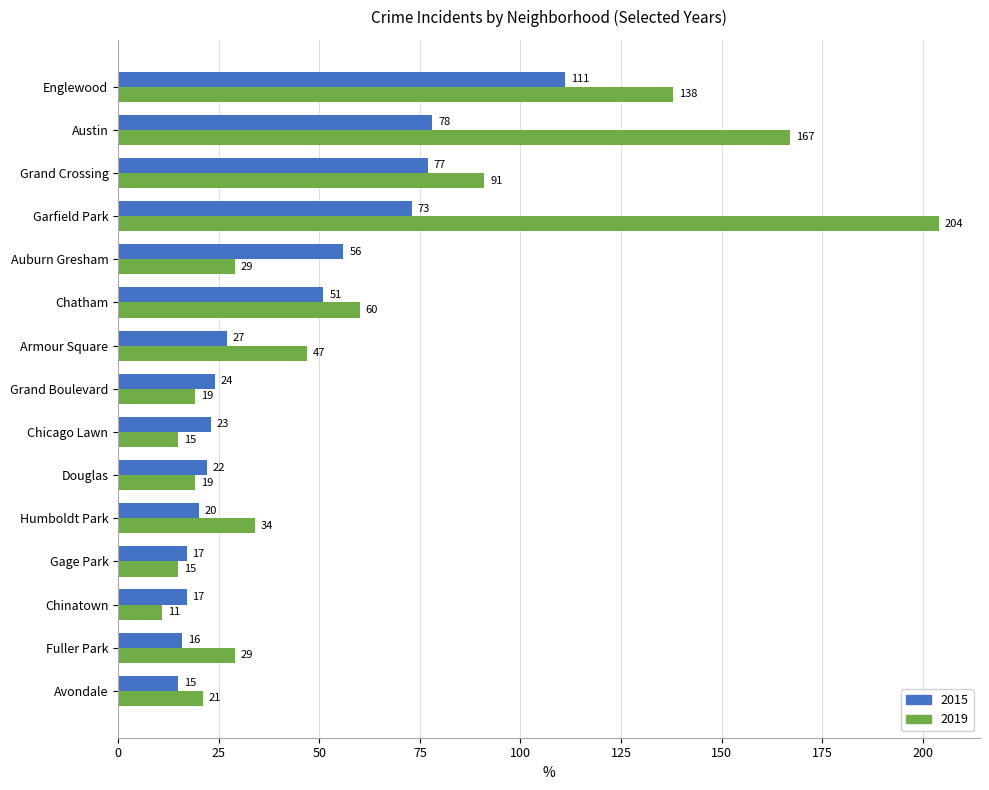

What is the greatest value displayed?

204